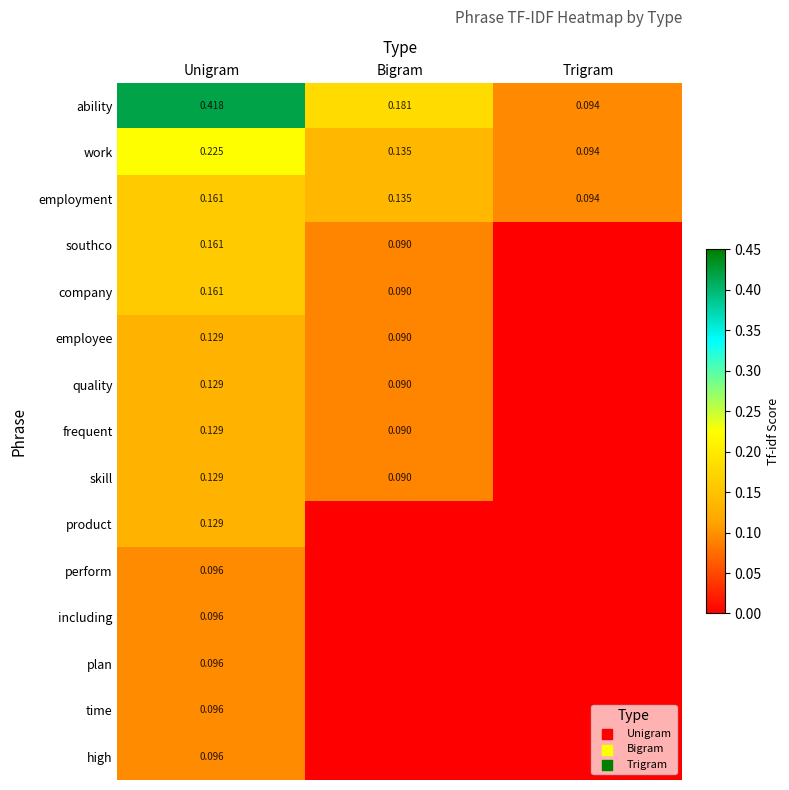

The value of high at Trigram is -0.1. True or false?

False